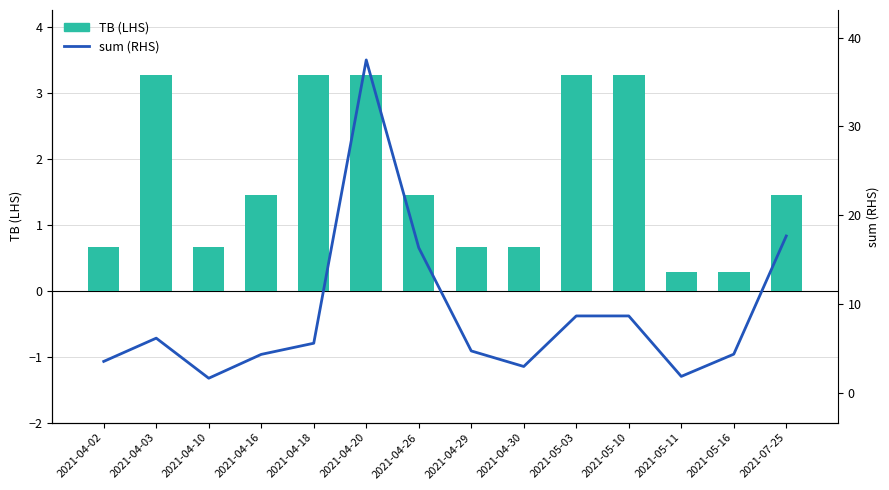

What is the label of the 2nd bar from the left?

2021-04-03